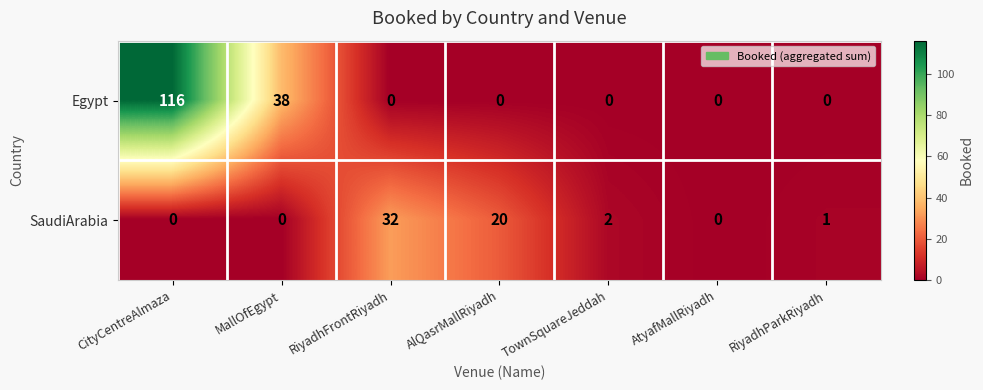

The value of Egypt at AlQasrMallRiyadh is 0. True or false?

True